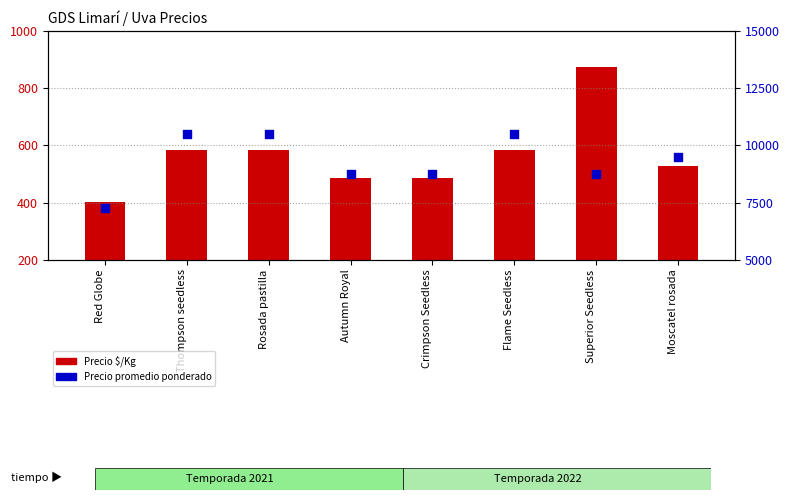

Which series contains the lowest Y value?

Precio $/Kg